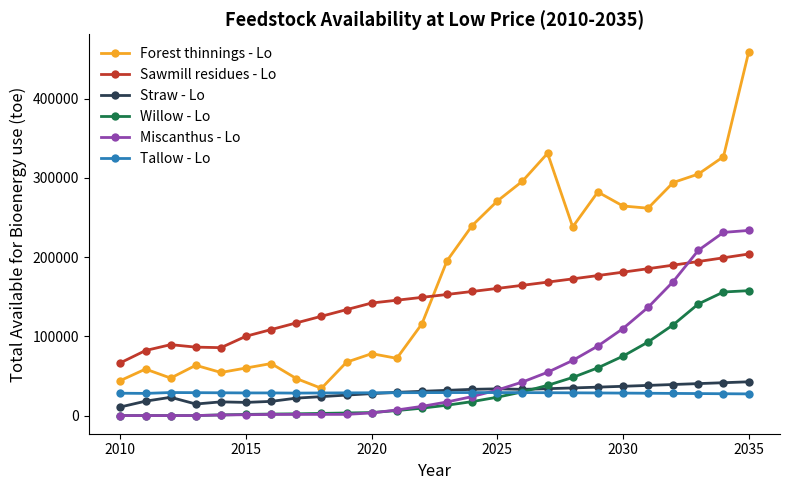

Which series has the largest total across all categories?

Forest thinnings - Lo